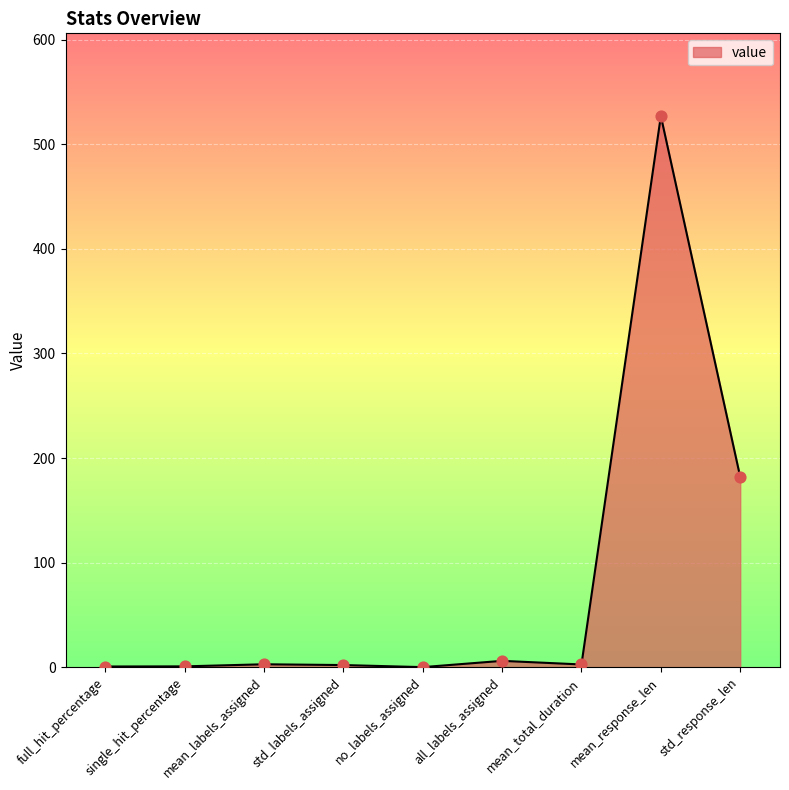

What is the ratio of the value at mean_response_len to the value at mean_labels_assigned?

193.0